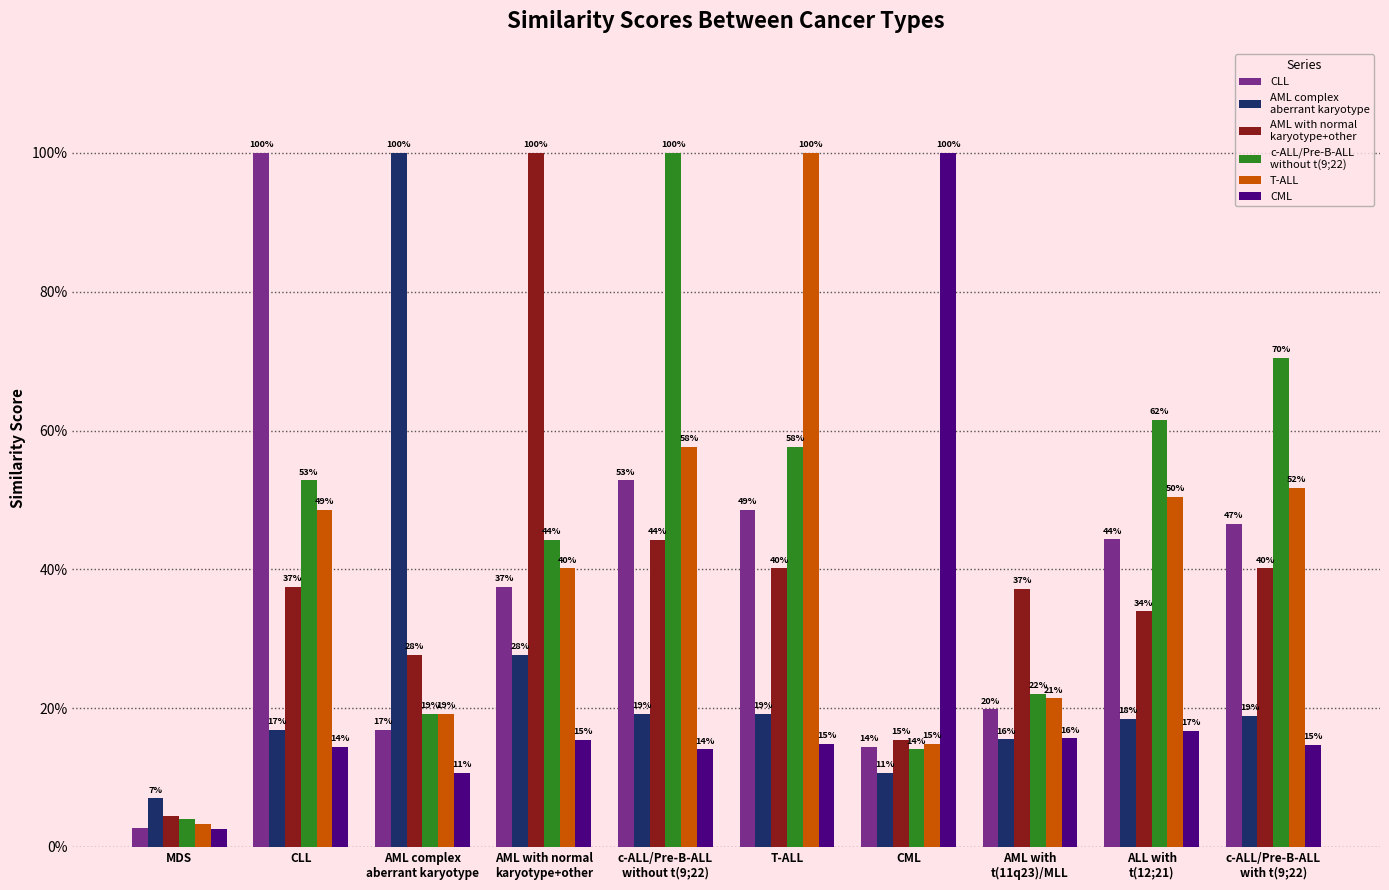

Which label corresponds to the smallest value in the chart?

MDS